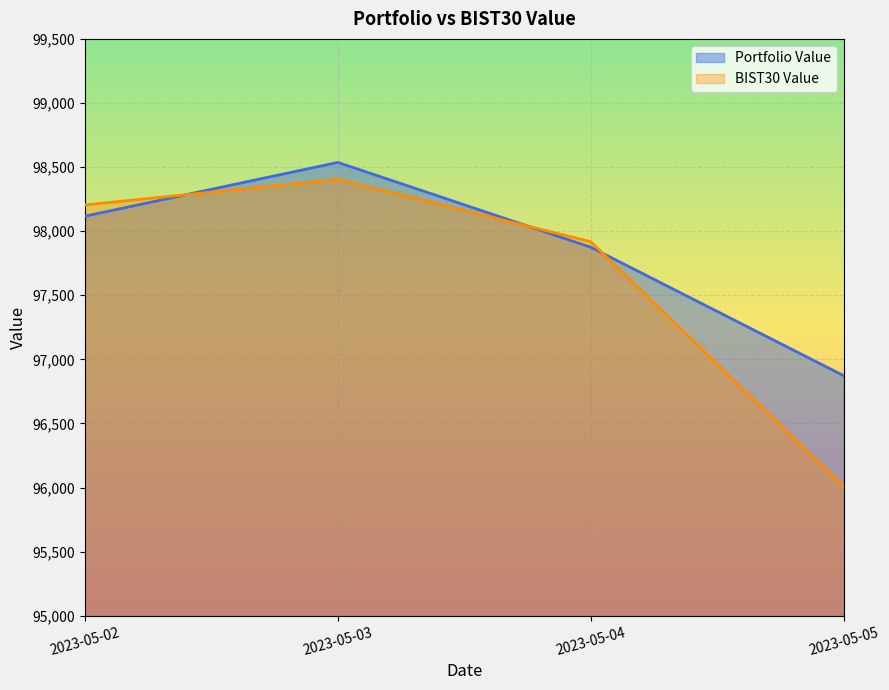

At which label does BIST30 Value first exceed 98204?

2023-05-02